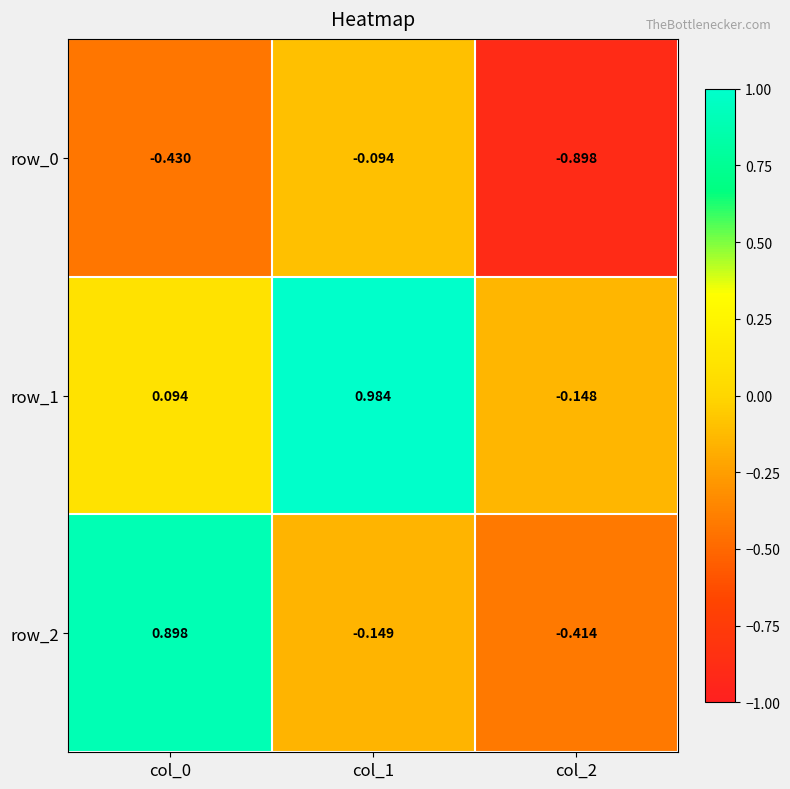

The value of row_0 at col_2 is -0.9. True or false?

True